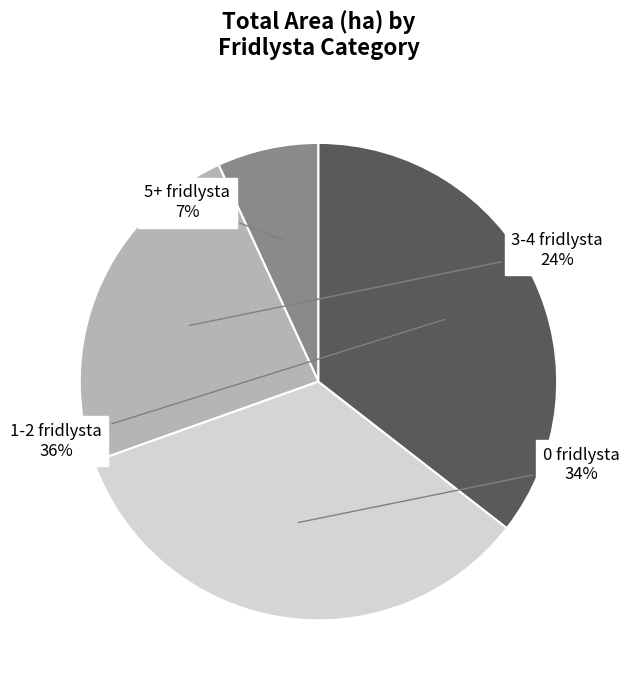

Approximately how many times larger is the value at 1-2 fridlysta compared to 3-4 fridlysta?

1.5